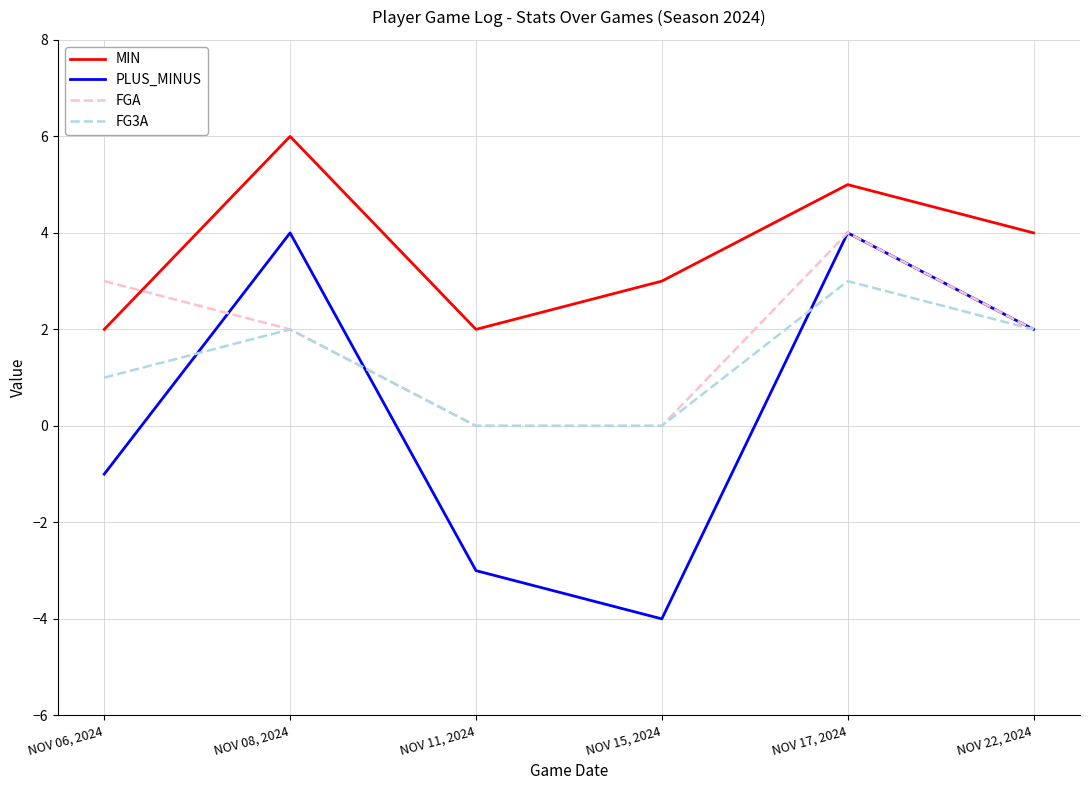

What is the sum of all FGA values?

11